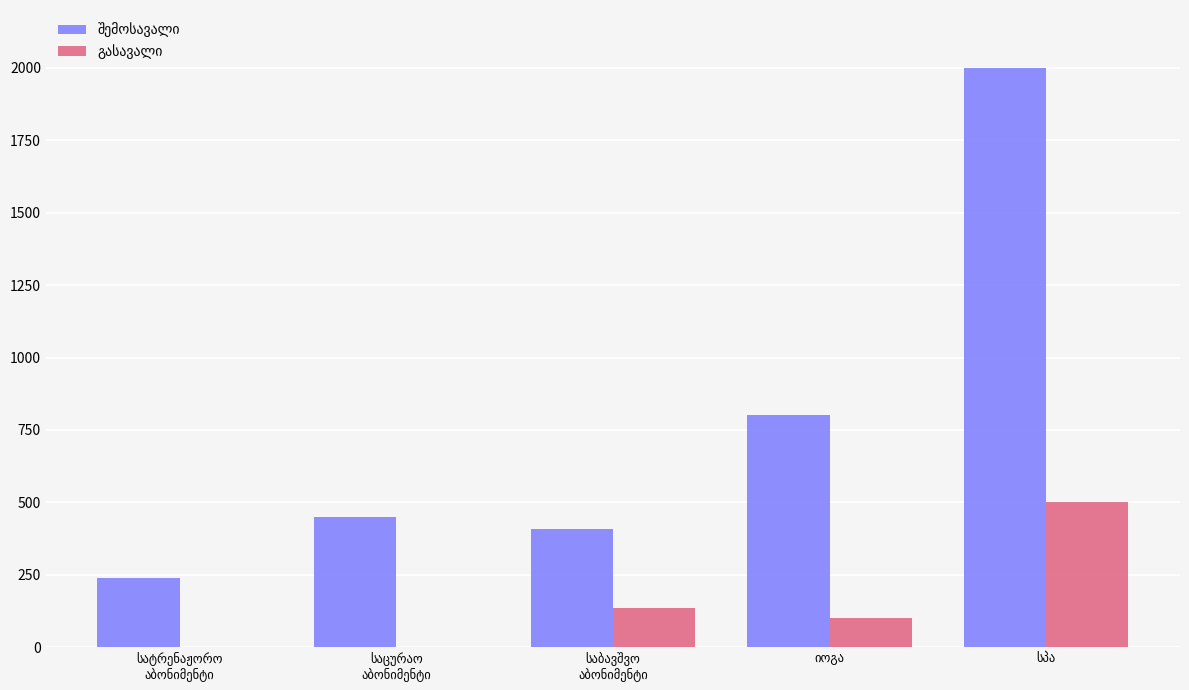

What is the difference between the შემოსავალი values at სპა and საცურაო
აბონიმენტი?

1550